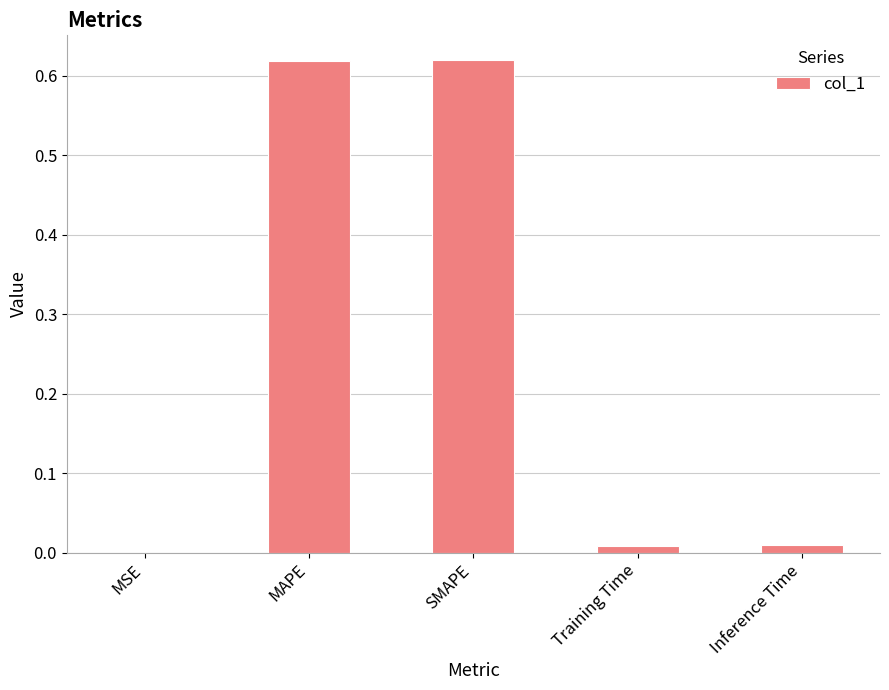

True or false: the data shows 0.0 at Inference Time.

True